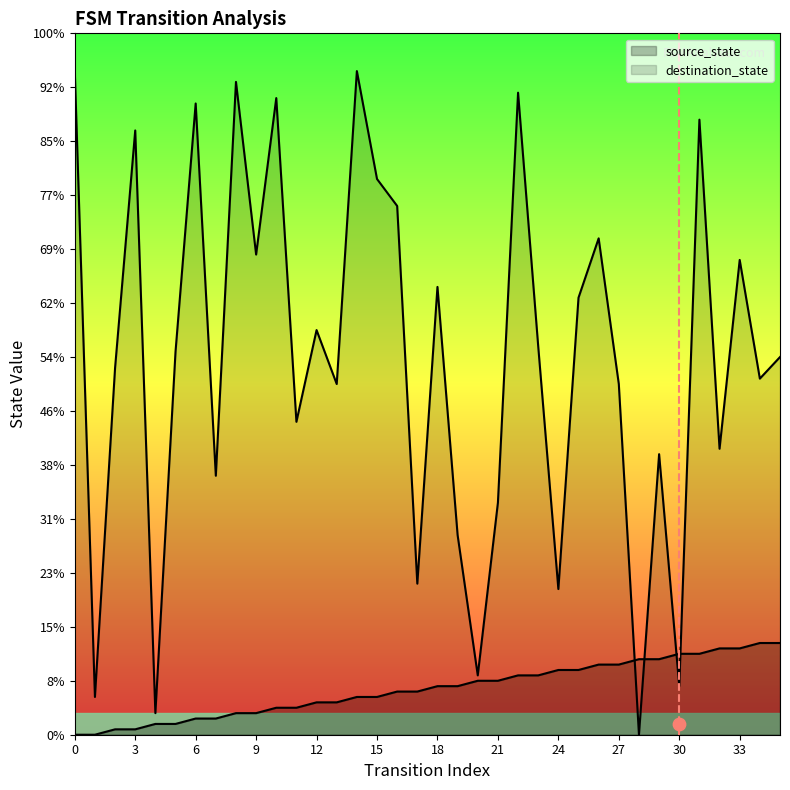

Is the value of source_state at 9 greater than the value of destination_state at 14?

No